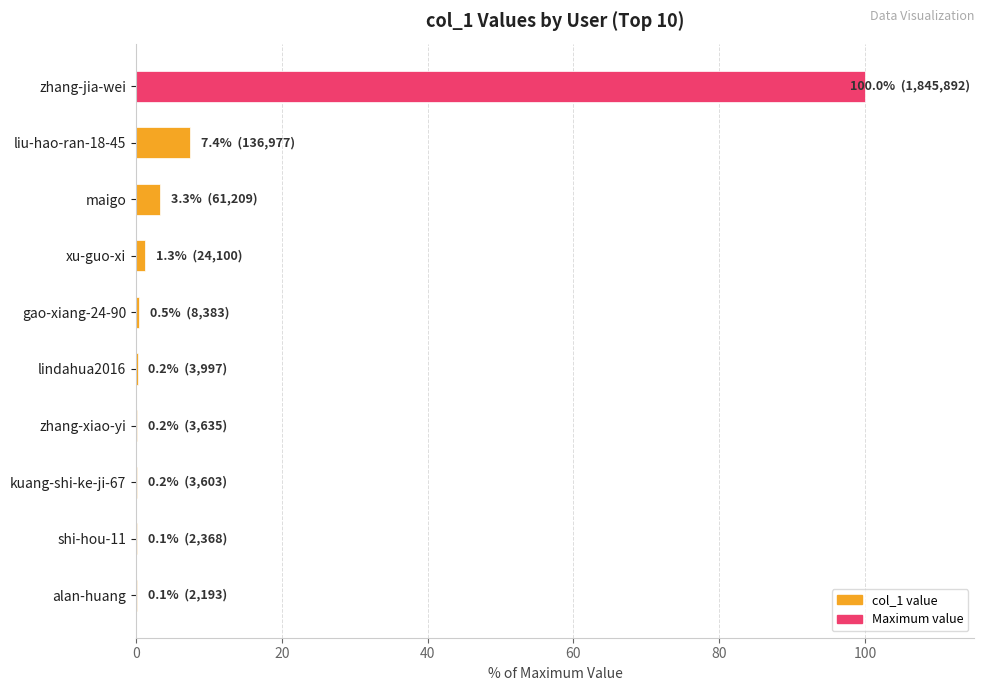

What is the sum of all values?

113.4